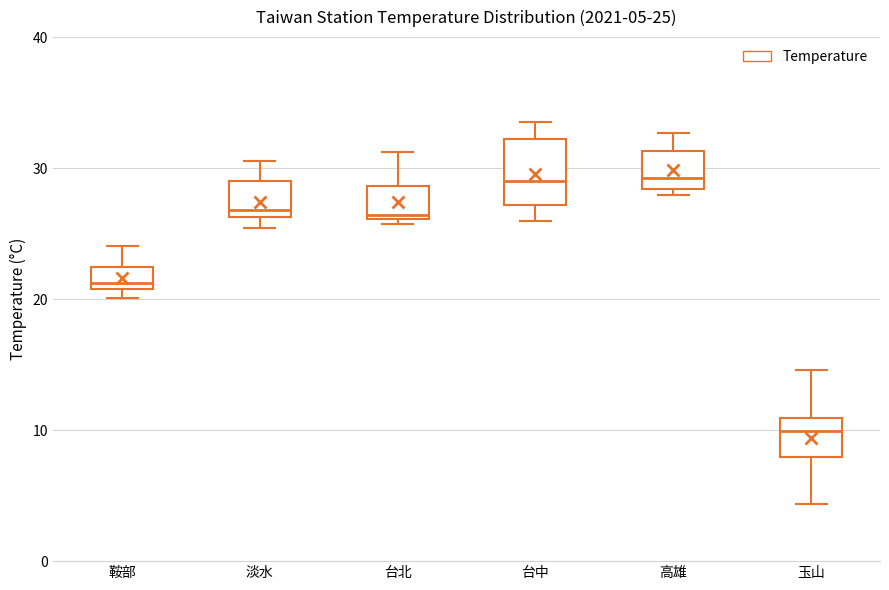

Which box has the lowest median line?

玉山